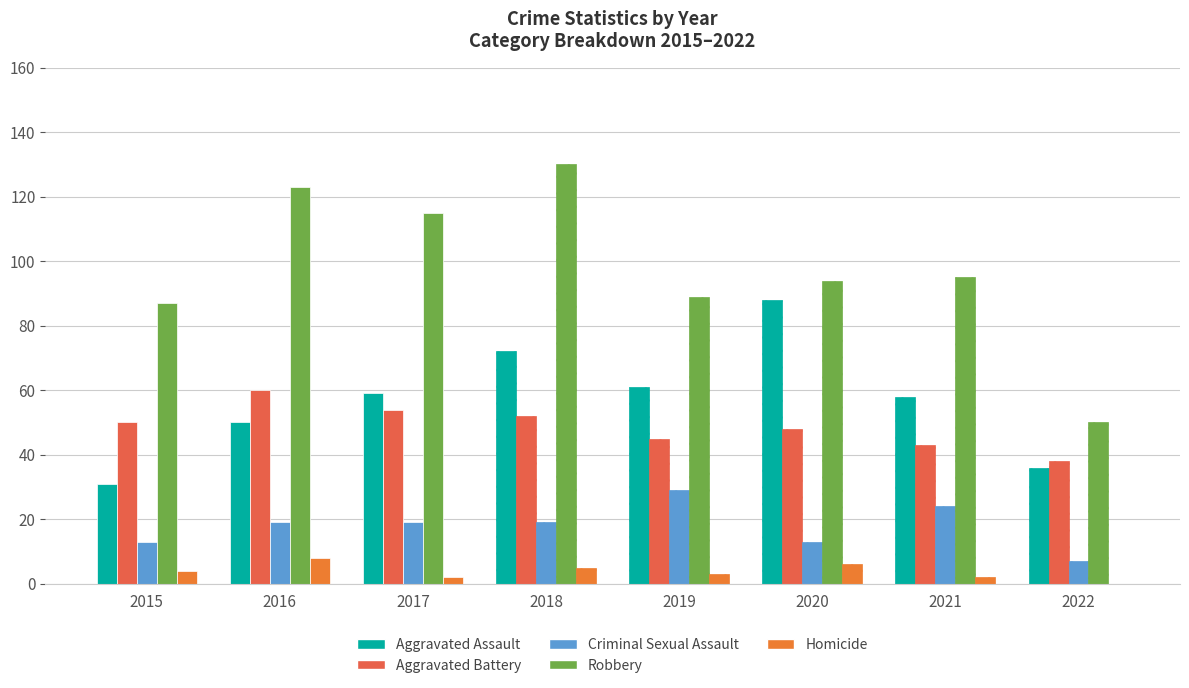

Rank the categories by Criminal Sexual Assault value from highest to lowest.

2019, 2021, 2016, 2017, 2018, 2015, 2020, 2022